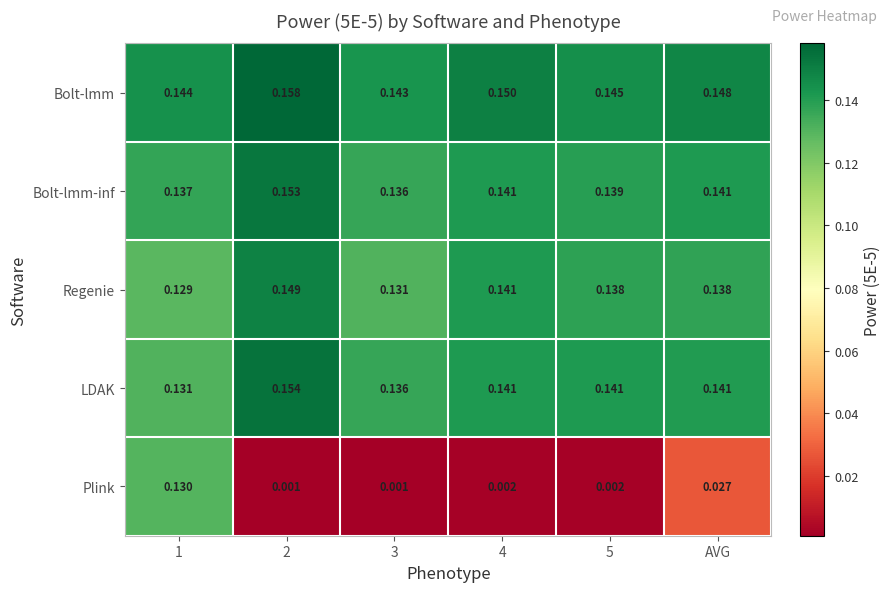

Which series has the widest spread of values?

Plink